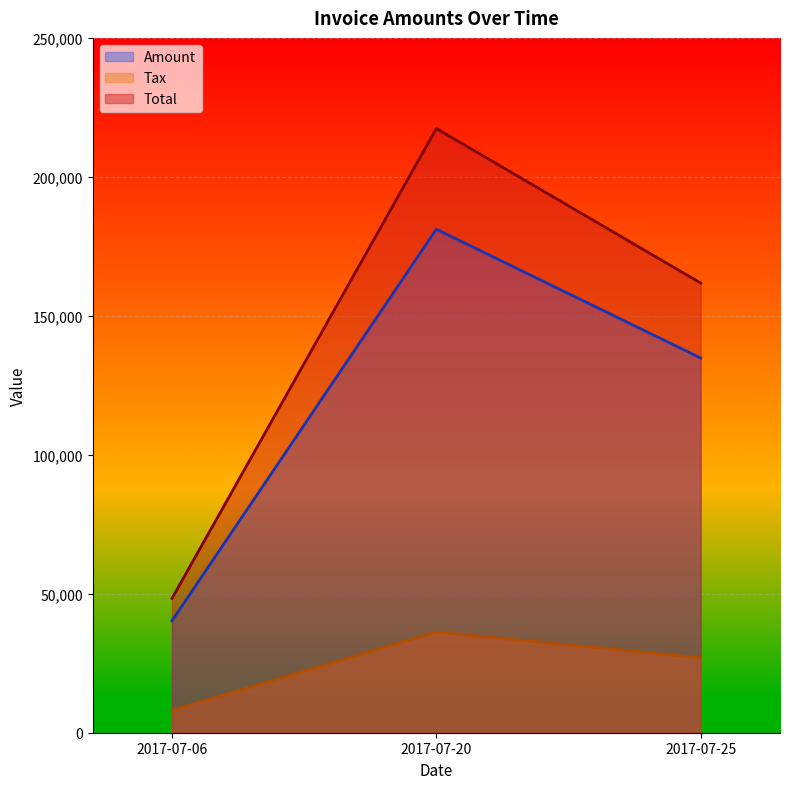

At which category is the sum across all series the highest?

2017-07-20